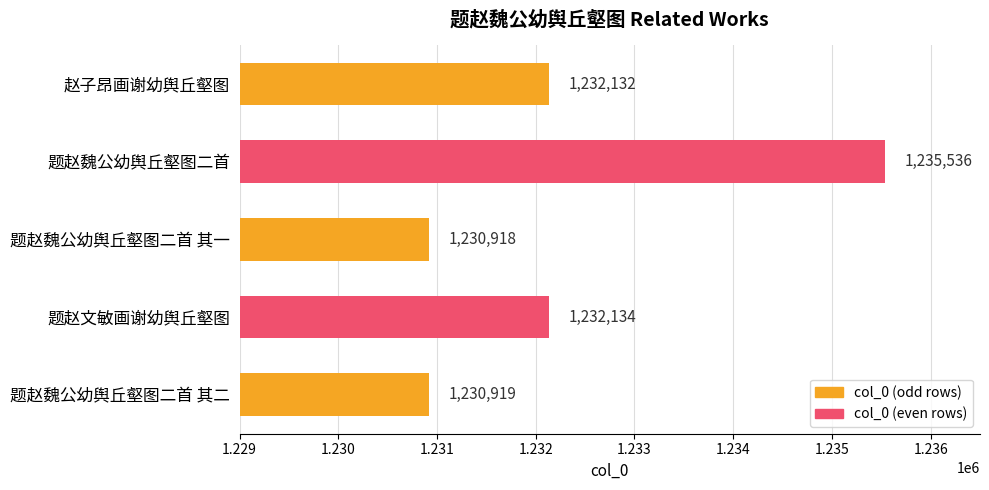

Which label corresponds to the smallest value in the chart?

题赵魏公幼舆丘壑图二首 其一